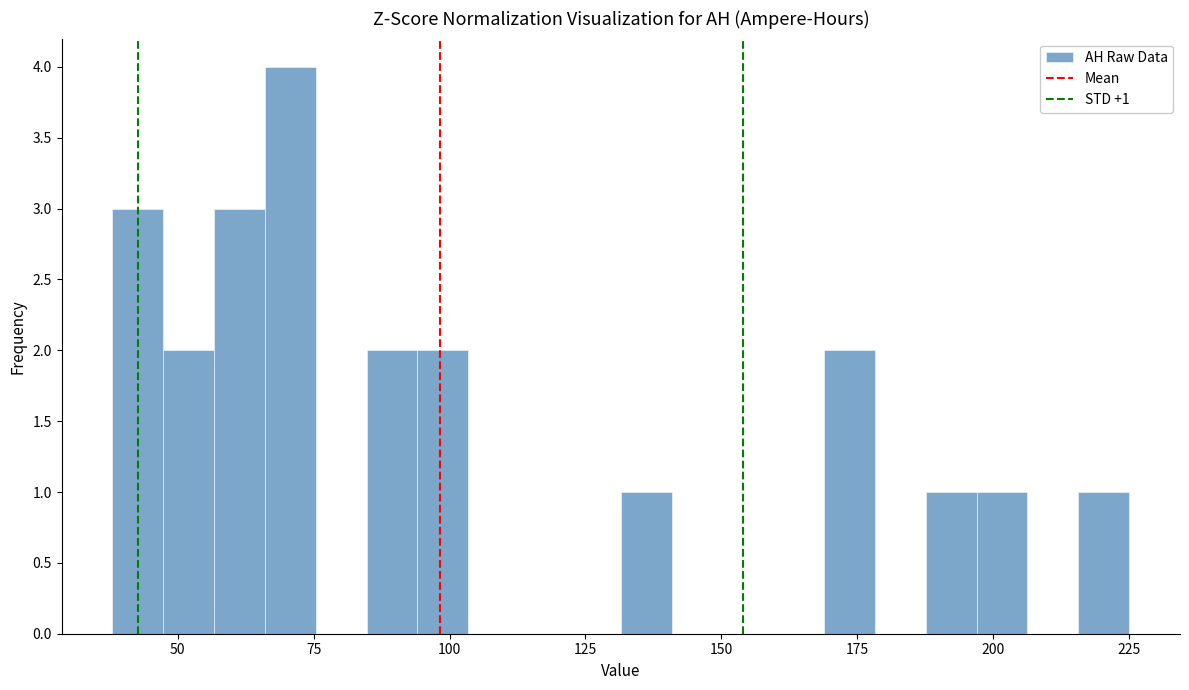

Read against the x-axis, roughly where is the centre of the tallest bar?

70